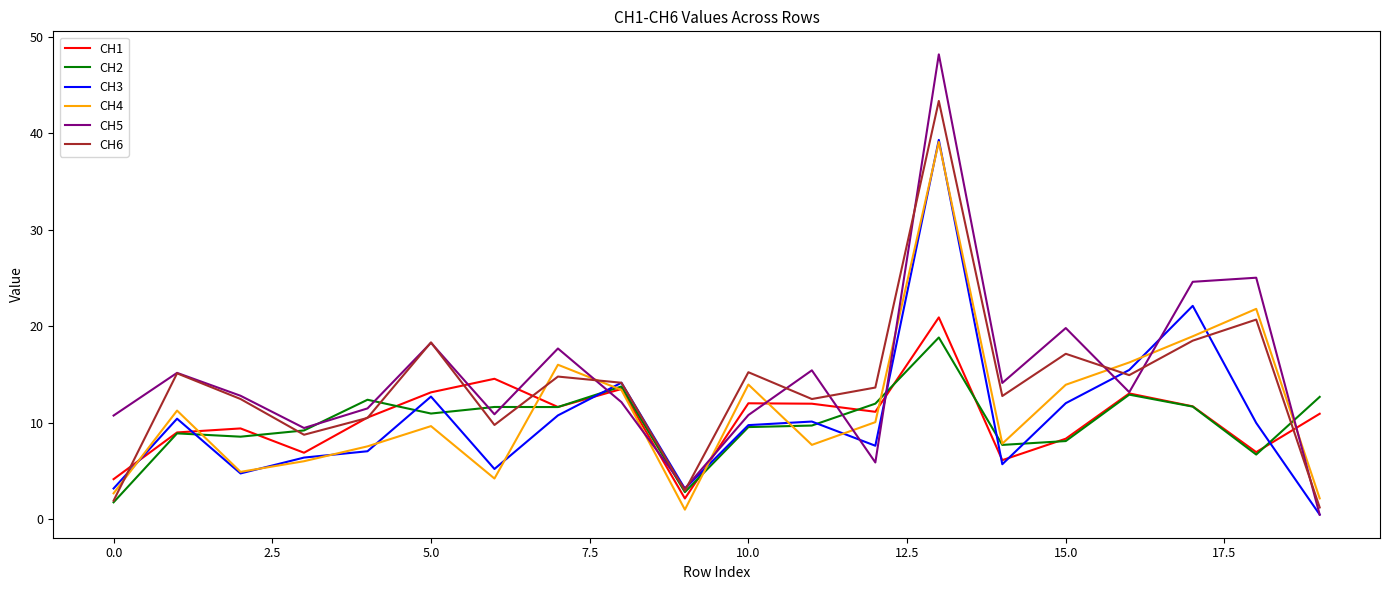

What is the greatest value displayed?

48.2